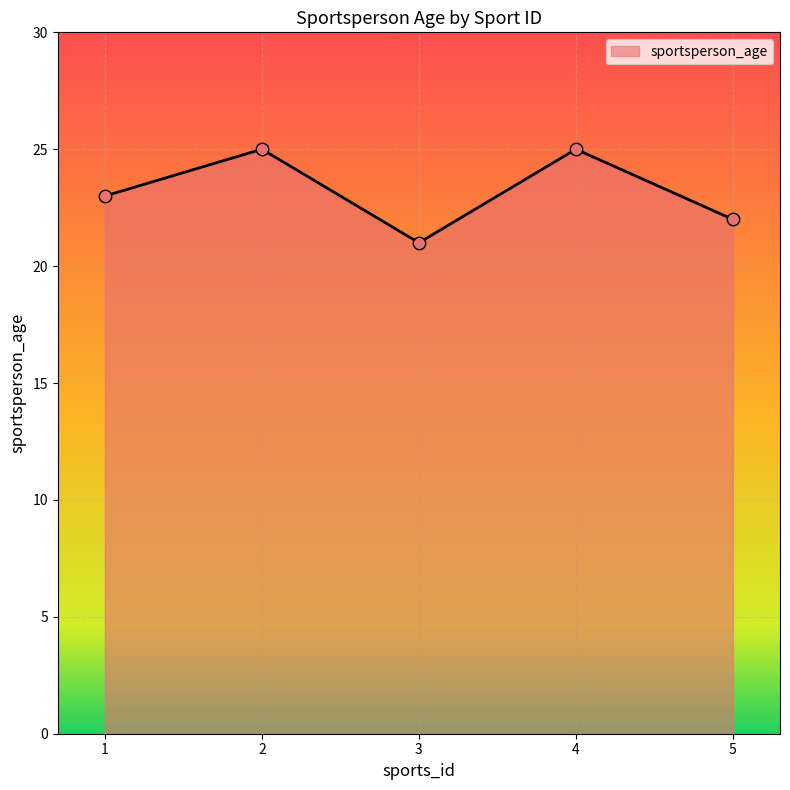

Approximately how many times larger is the value at 1 compared to 4?

0.9